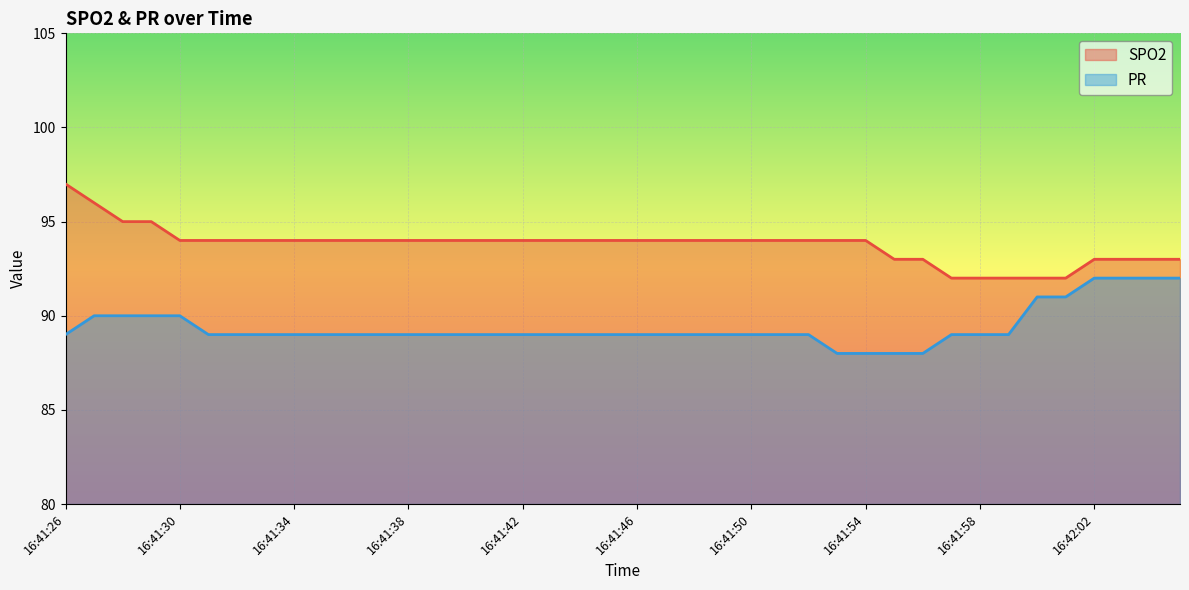

True or false: SPO2 and PR cross at least once.

False